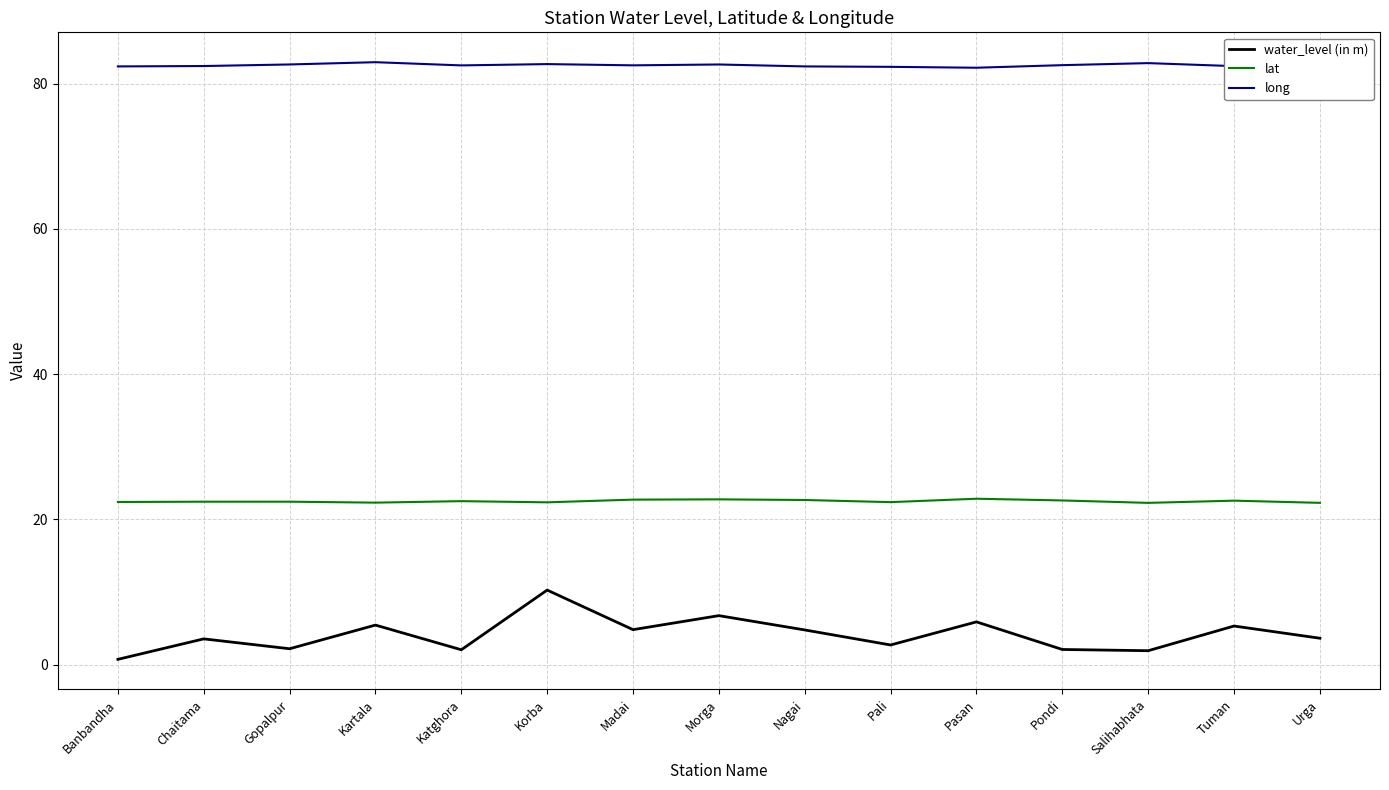

What is the difference between the long values at Madai and Gopalpur?

0.1